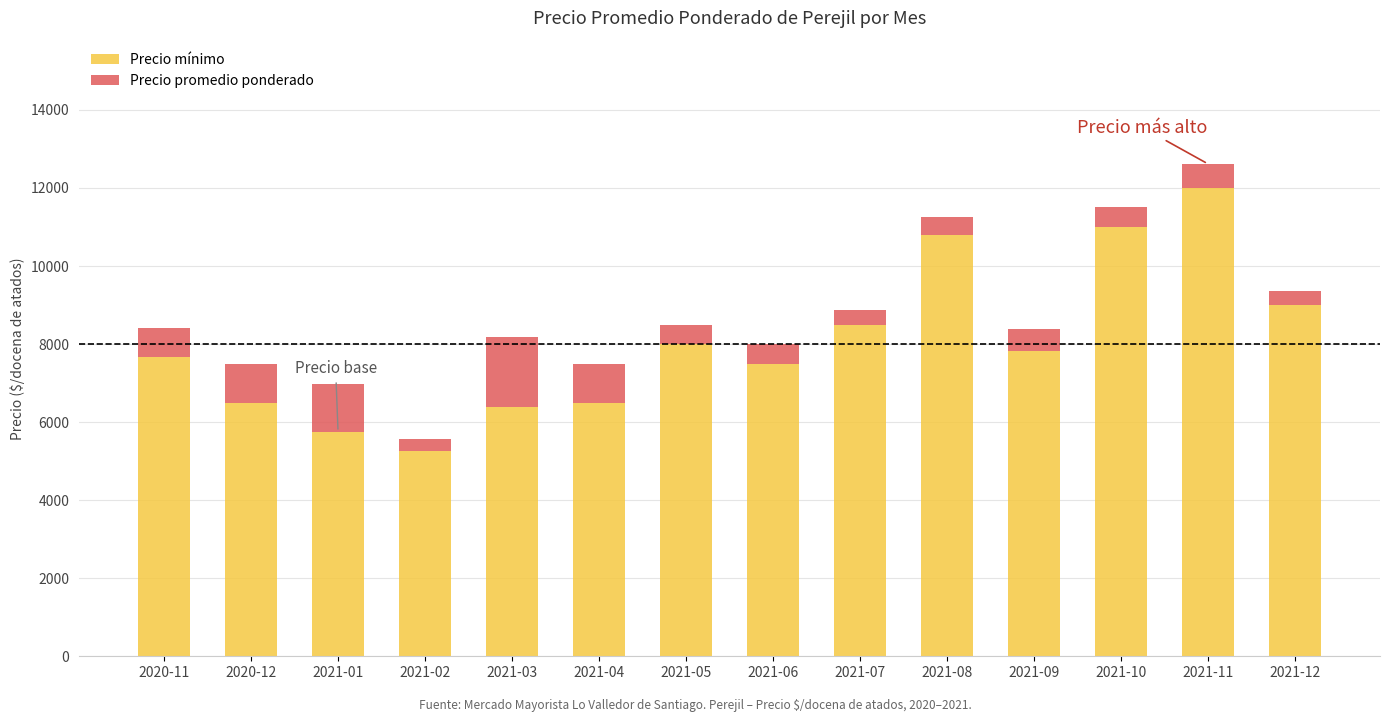

The value of Precio mínimo at 2021-04 is 4280. True or false?

False